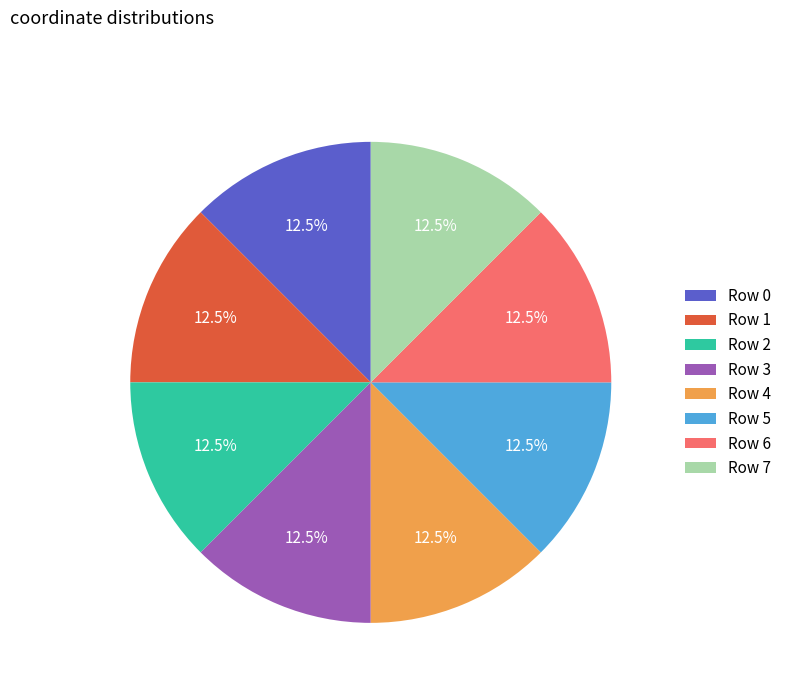

What is the ratio of the value at Row 5 to the value at Row 4?

1.0